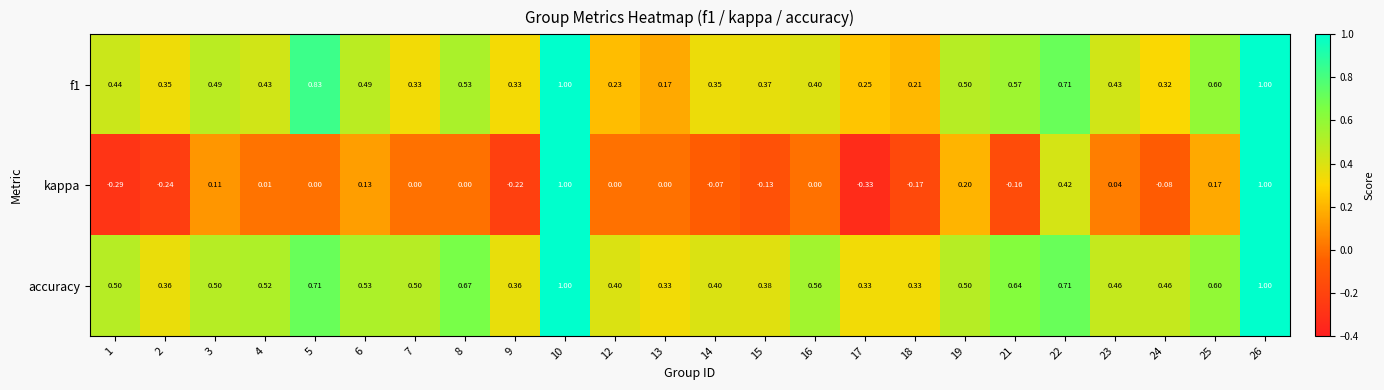

Which series has the largest total across all categories?

accuracy